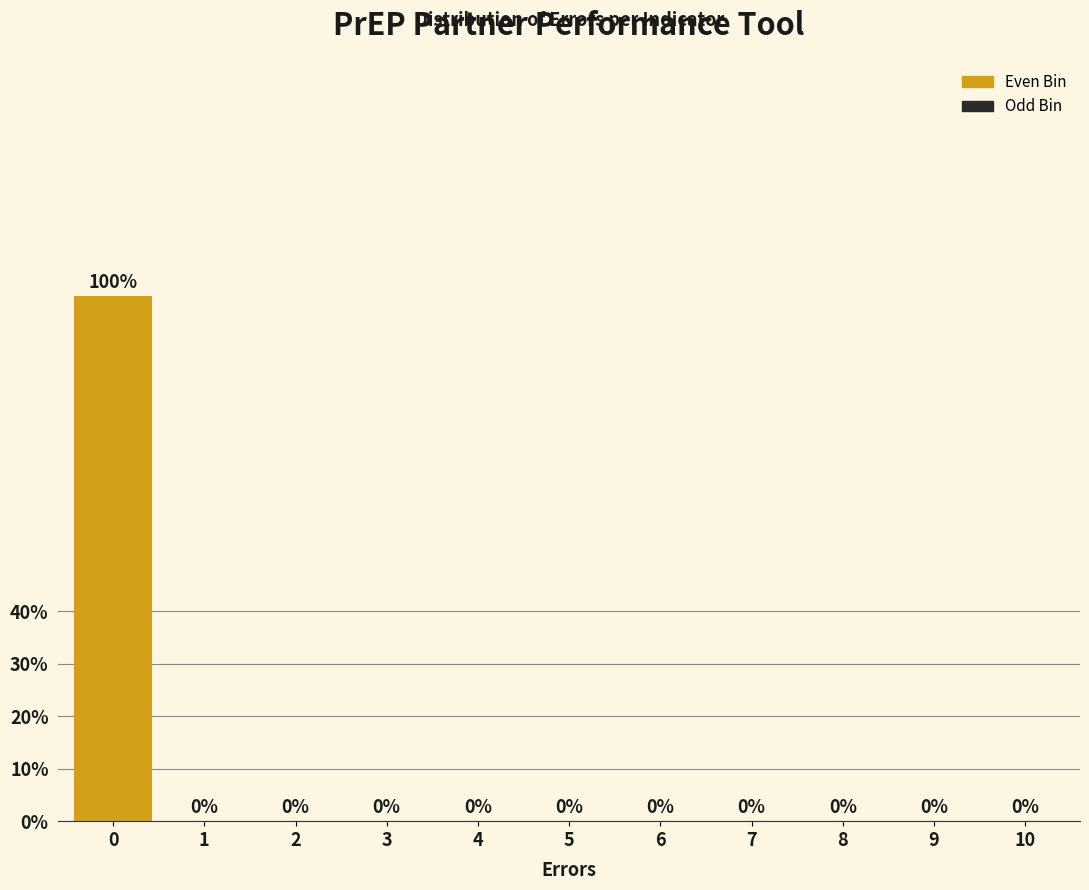

Reading left to right, transcribe all the data shown in this chart.

0=100	1=0	2=0	3=0	4=0	5=0	6=0	7=0	8=0	9=0	10=0